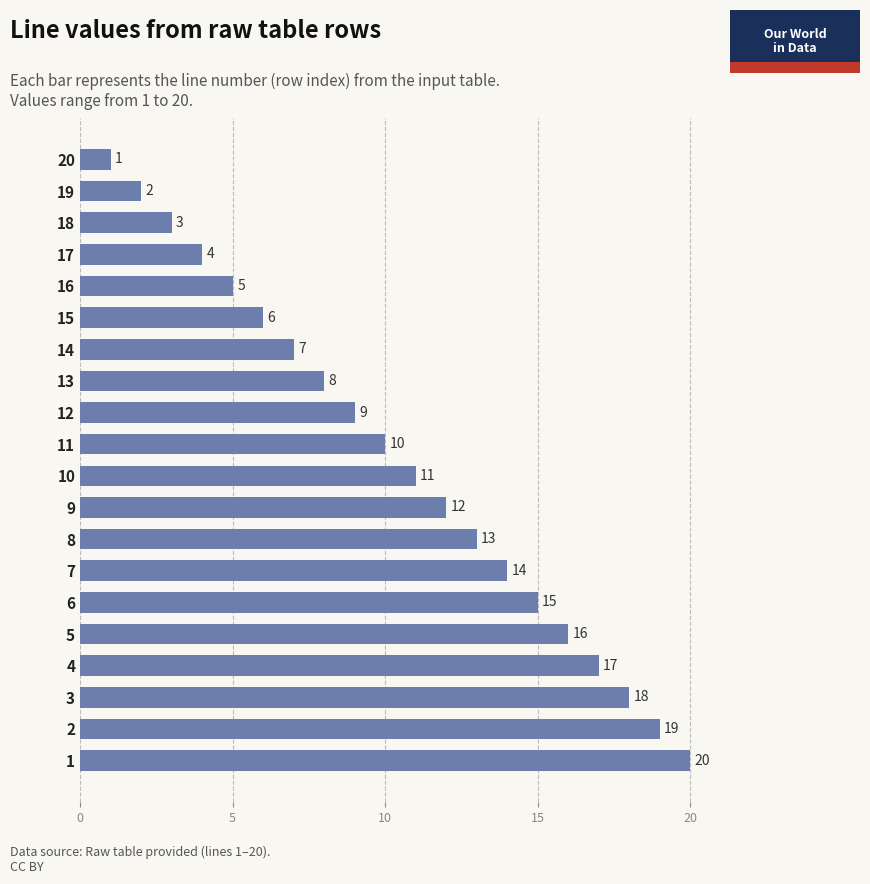

What is the minimum value shown in the chart?

1